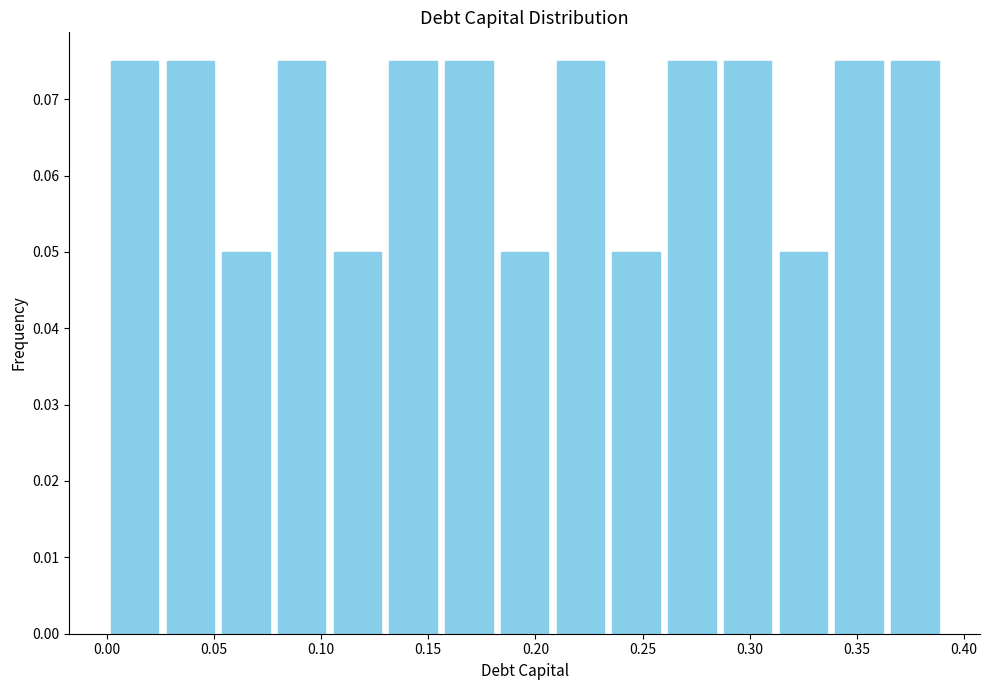

Reading left to right, list every bar in this chart as the range it spans on the x-axis followed by its height. Neither the bar edges nor the heights are printed on the chart, so give them approximately, as read against the axes.

0.000 to 0.026: 0.075
0.026 to 0.052: 0.075
0.052 to 0.078: 0.050
0.078 to 0.104: 0.075
0.104 to 0.130: 0.050
0.130 to 0.156: 0.075
0.156 to 0.182: 0.075
0.182 to 0.208: 0.050
0.208 to 0.234: 0.075
0.234 to 0.260: 0.050
0.260 to 0.286: 0.075
0.286 to 0.312: 0.075
0.312 to 0.338: 0.050
0.338 to 0.364: 0.075
0.364 to 0.390: 0.075